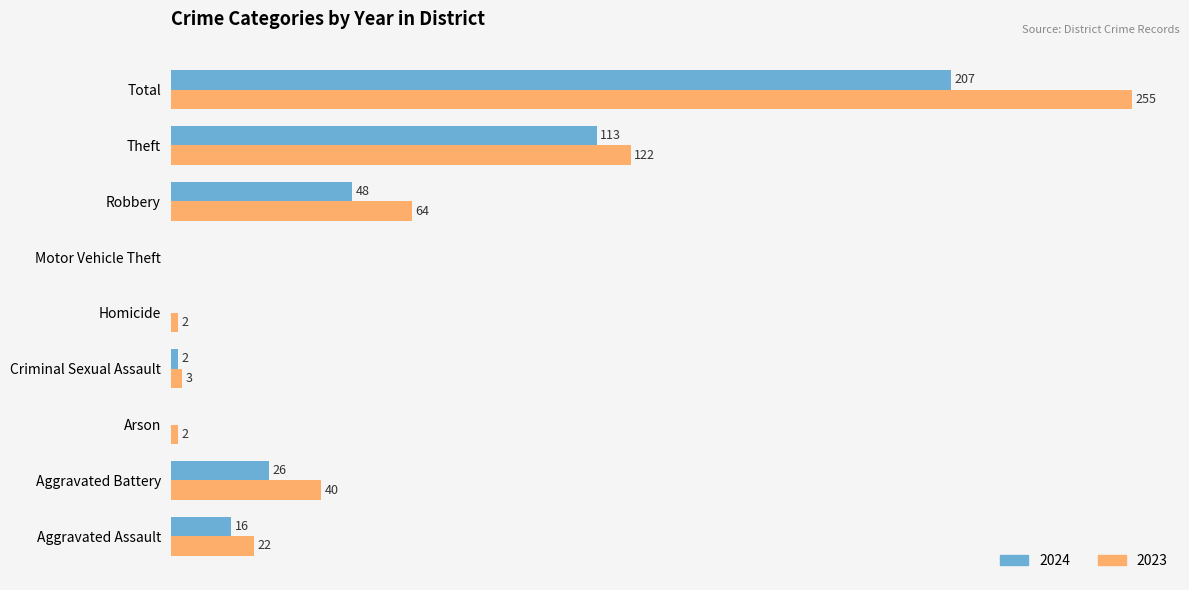

Is the value of 2023 at Arson greater than the value of 2024 at Homicide?

Yes